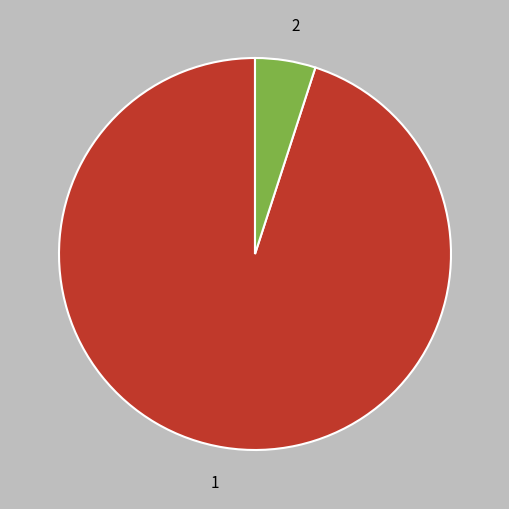

Is the sum of 2 and 1 greater than half?

Yes